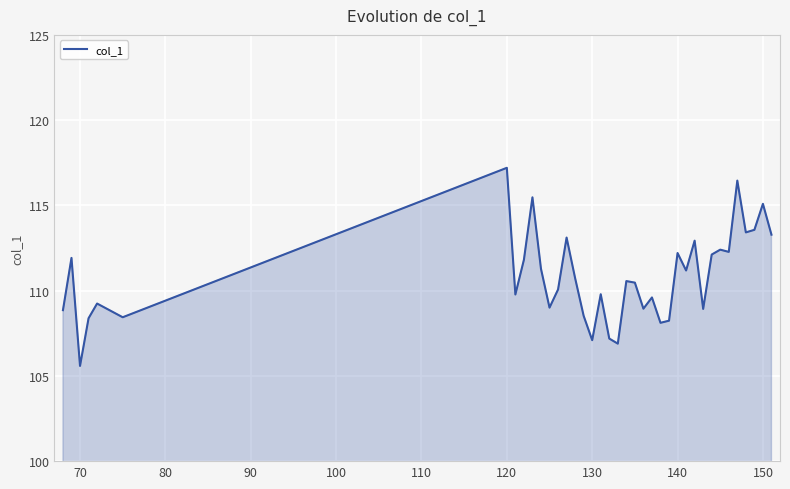

What is the smallest value displayed?

105.6